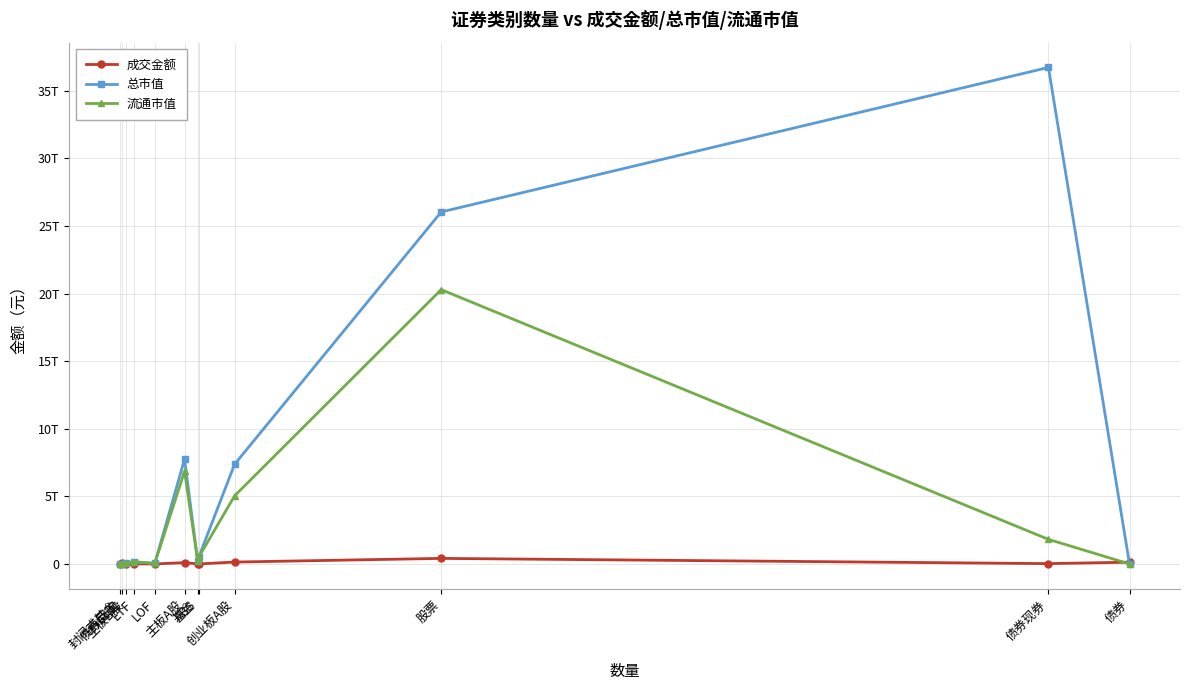

Is this an area chart (filled region under the line)?

No